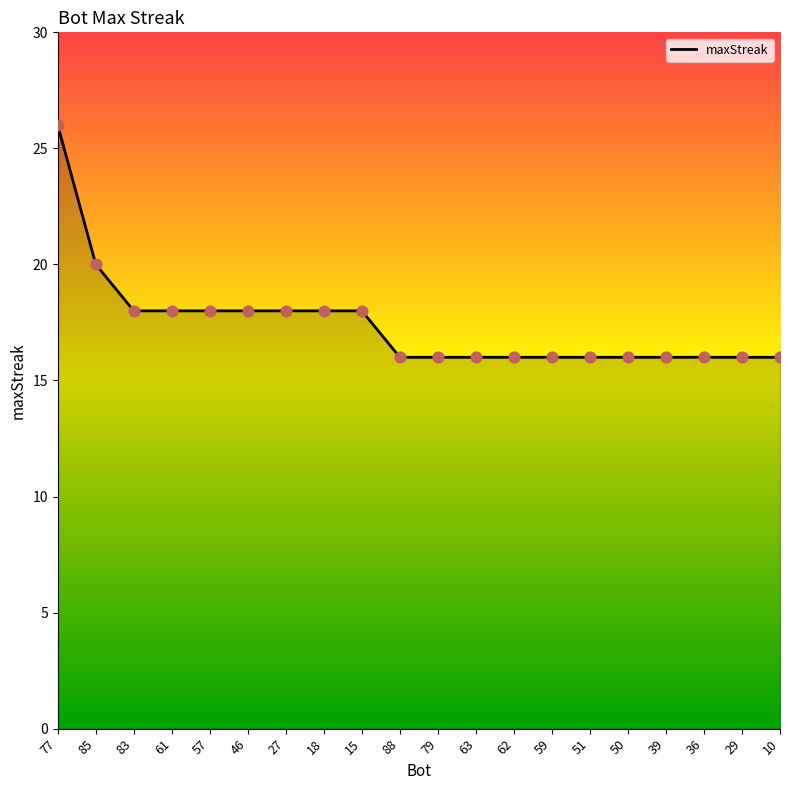

What is the change in value from 18 to 50?

-2